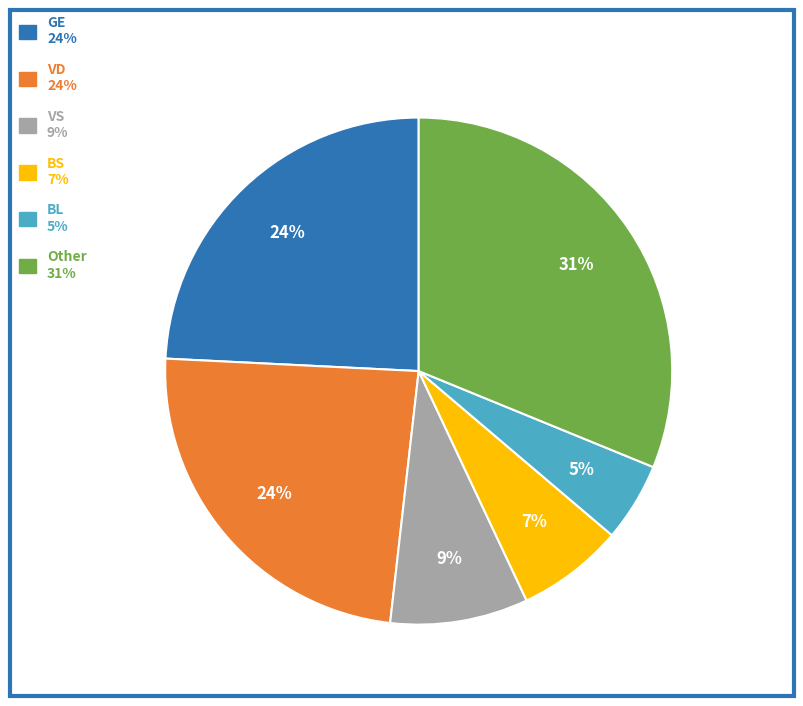

Is there a majority slice in this chart?

No